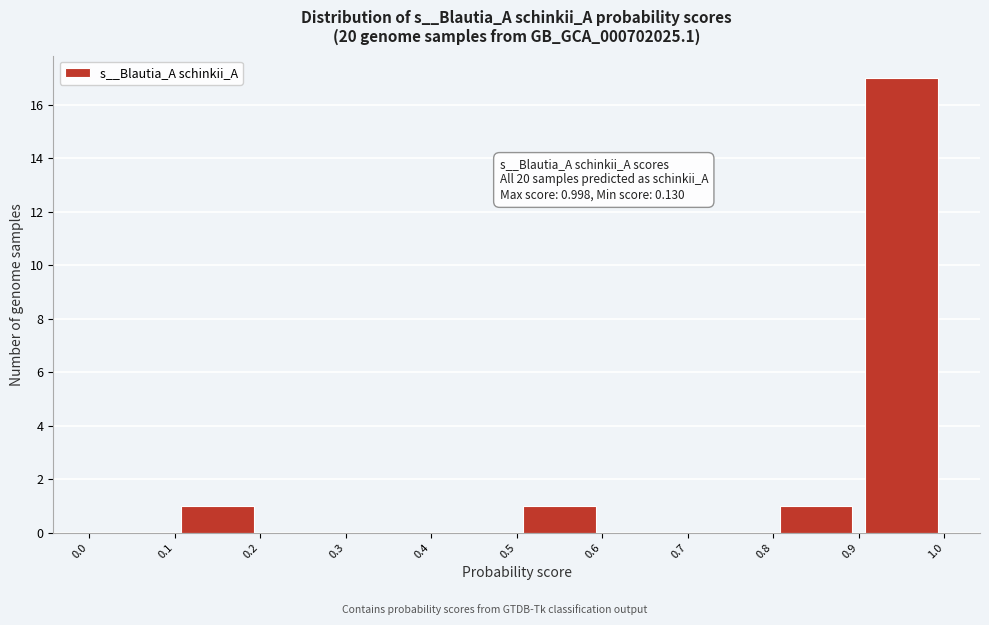

Over which range of the x-axis is the bar tallest?

0.9 to 1.0